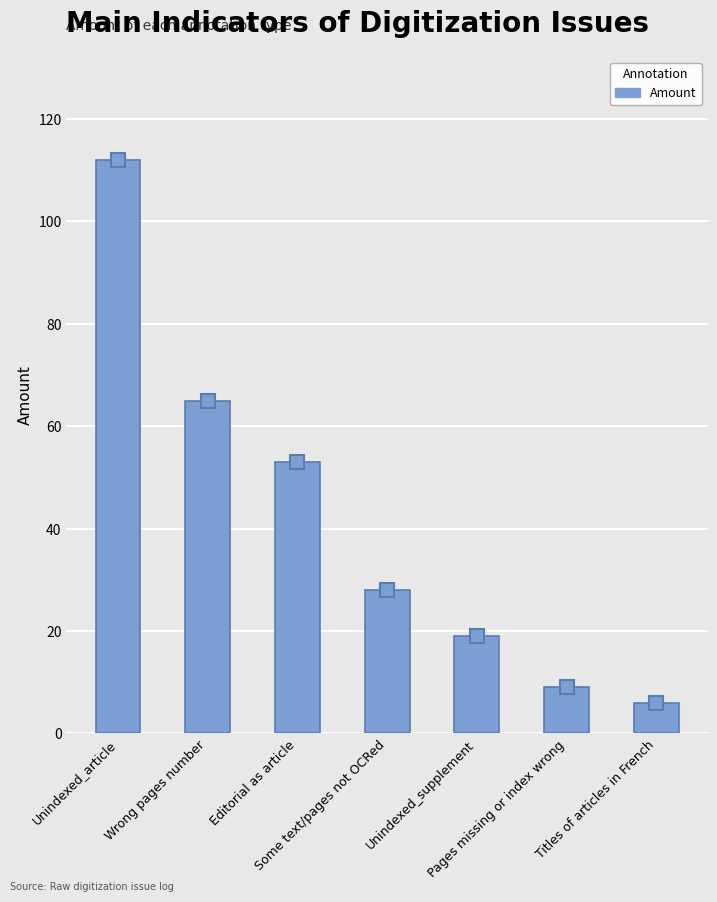

Approximately how many times larger is the value at Unindexed_article compared to Some text/pages not OCRed?

4.0